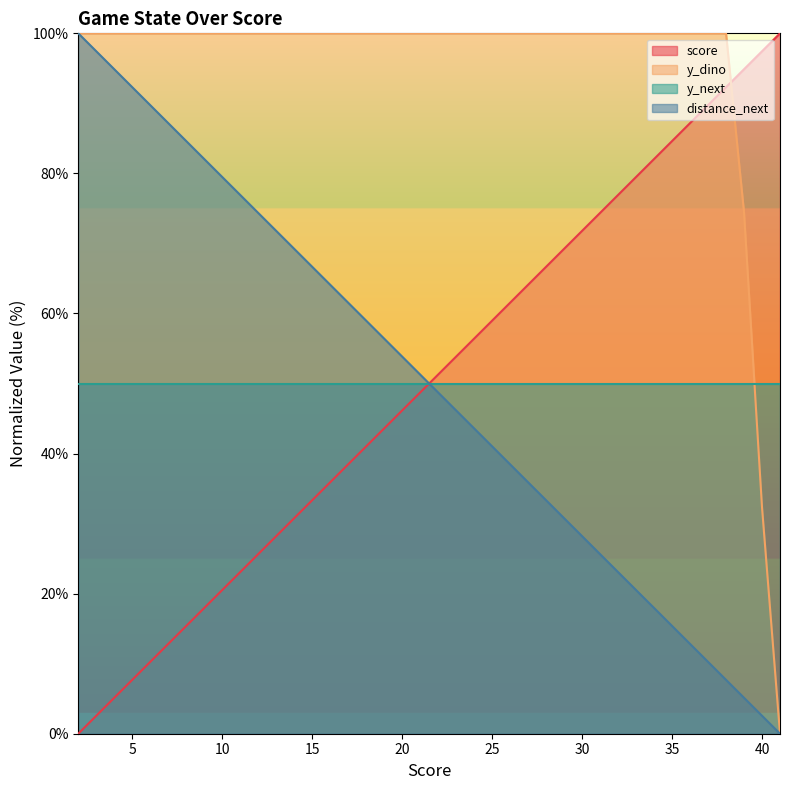

Which series has the widest spread of values?

score